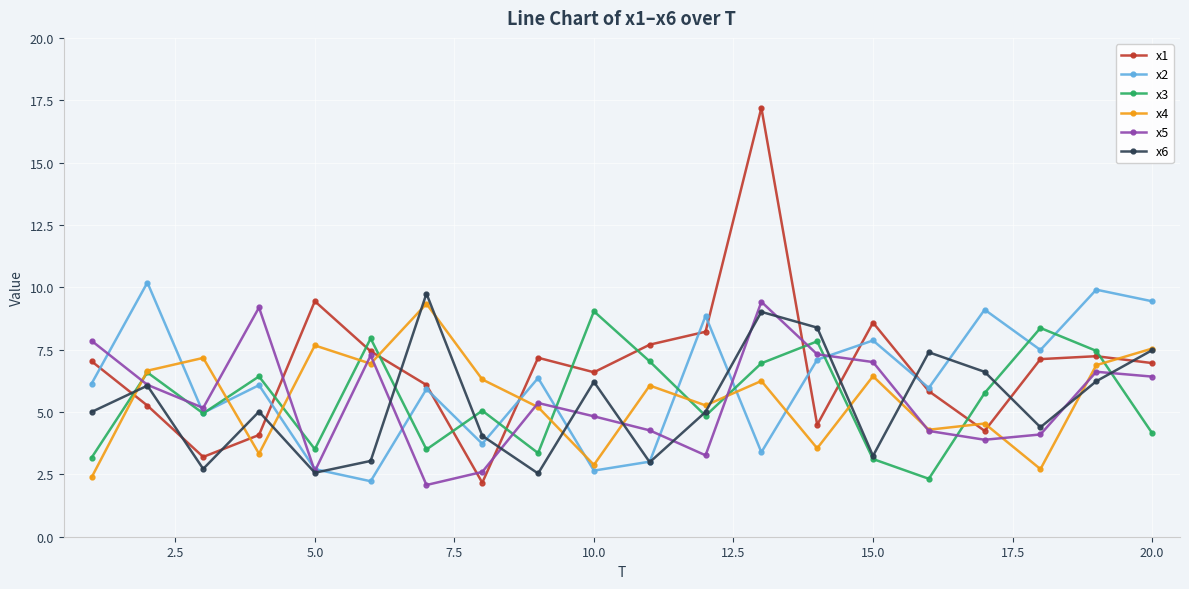

True or false: x6 has more than 2 interior local peaks.

True